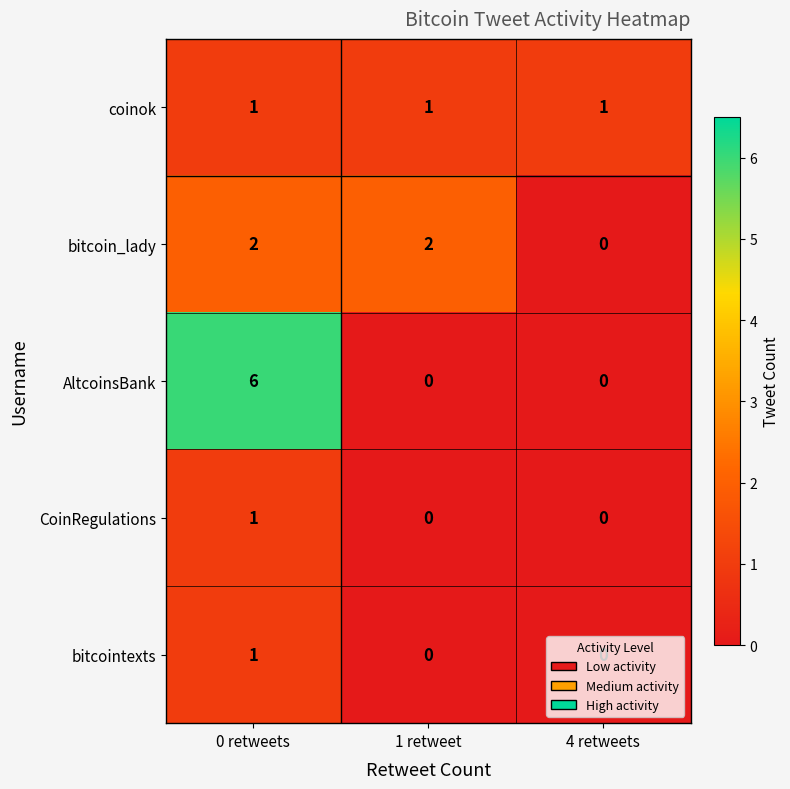

How many distinct data groups are displayed?

5